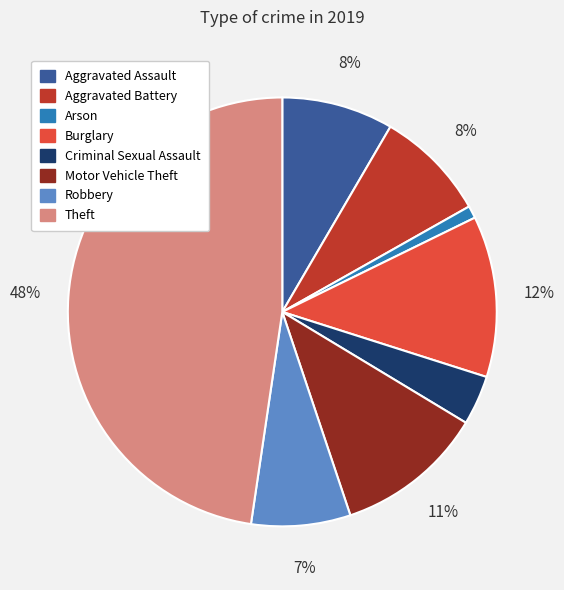

Is the sum of Criminal Sexual Assault and Aggravated Assault greater than half?

No